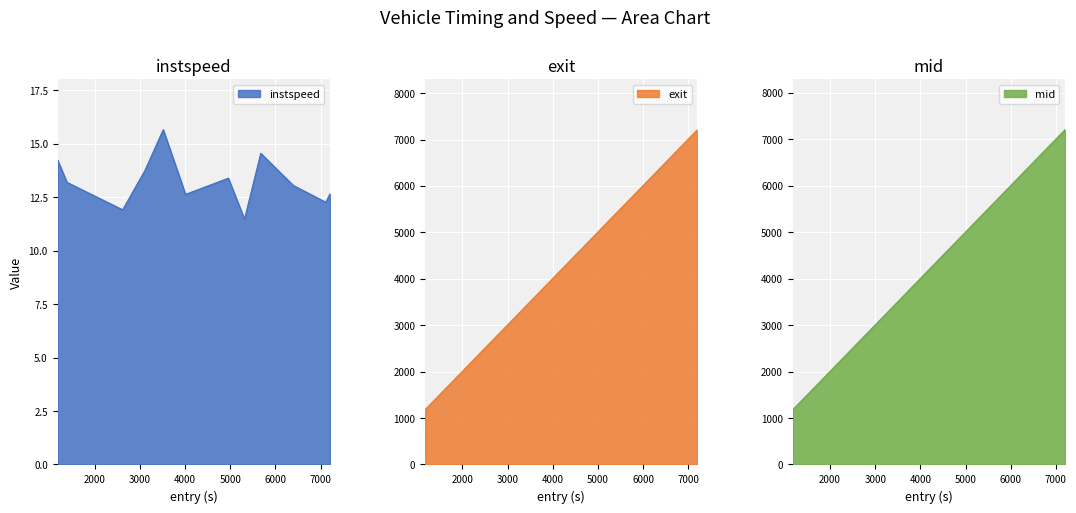

How many categories are shown in the chart?

12